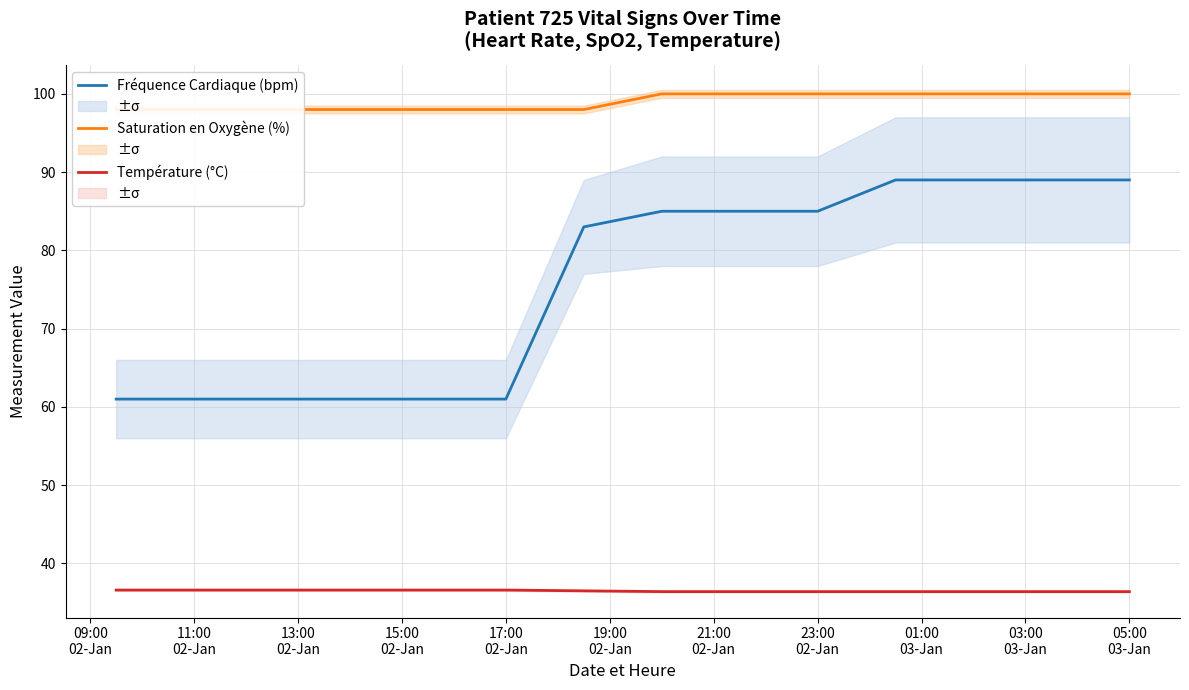

What is the highest value of the Fréquence Cardiaque (bpm) series?

89.0